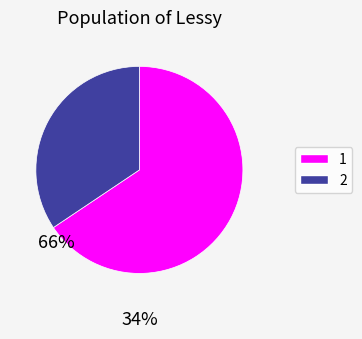

Is there a majority slice in this chart?

Yes